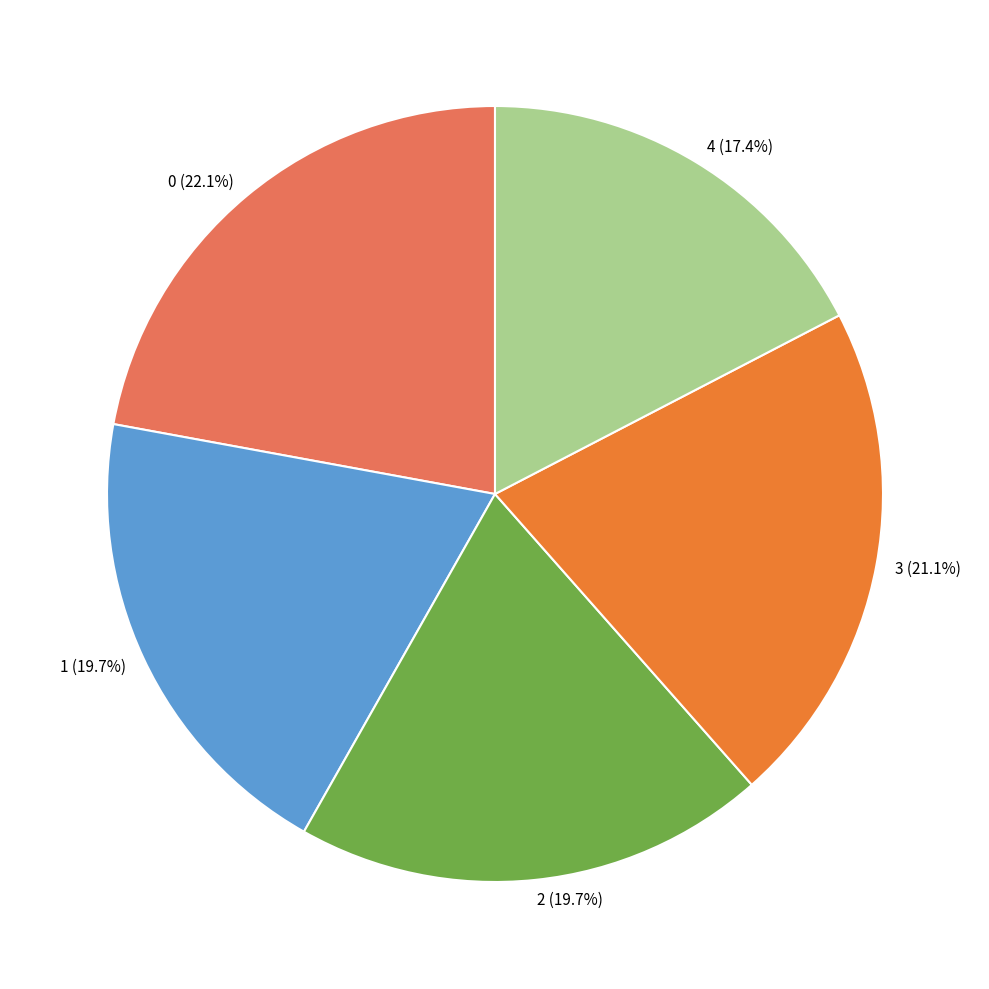

Combined, do 1 and 4 account for over 50%?

No